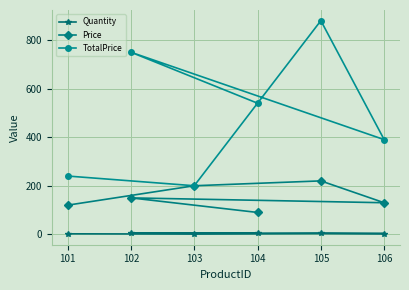

How many lines are shown in the chart?

3